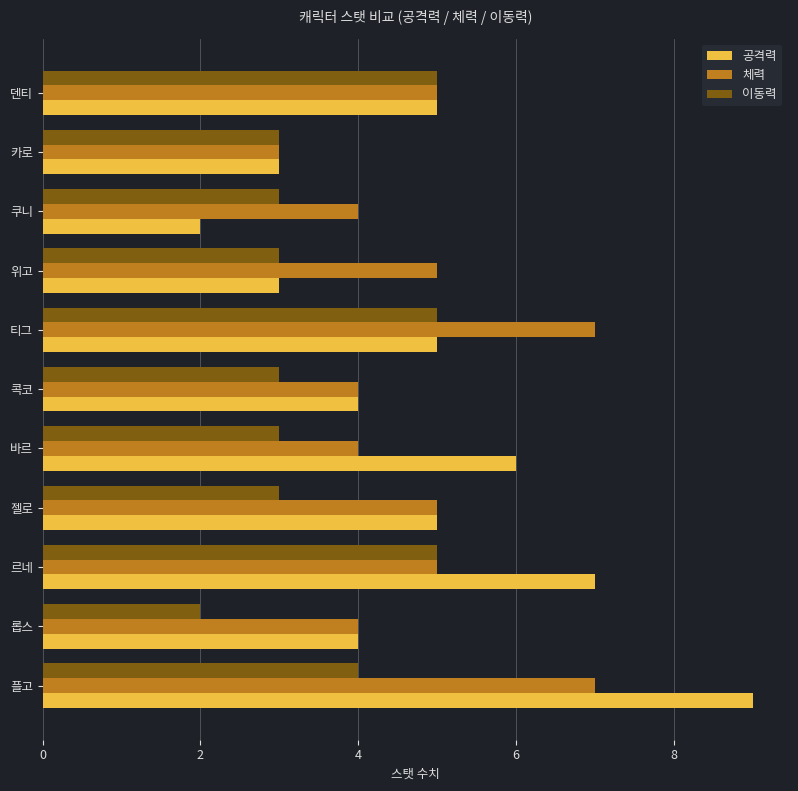

The value of 이동력 at 콕코 is 1. True or false?

False